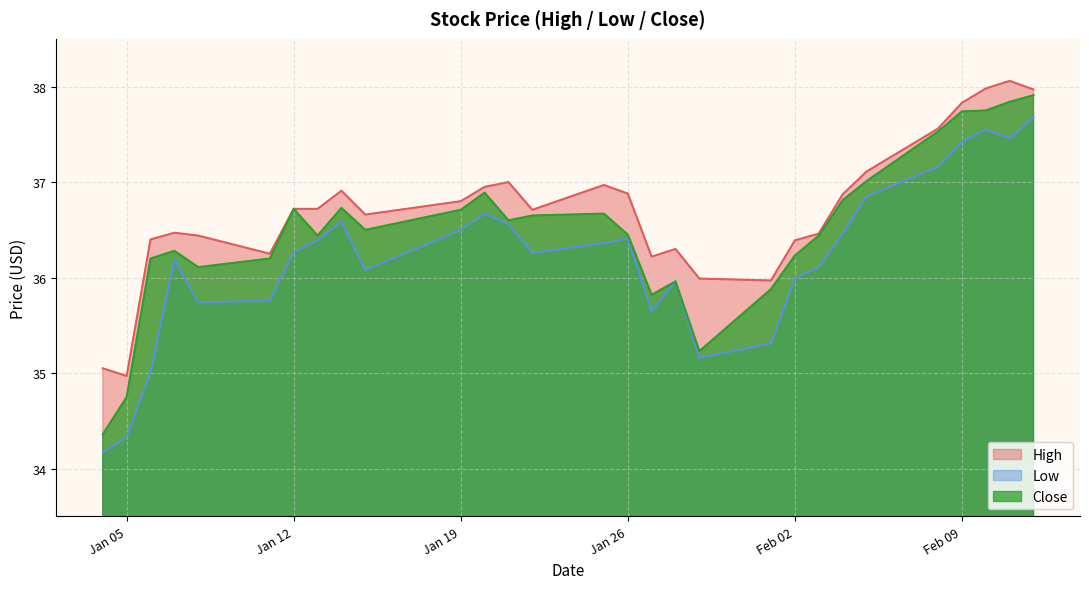

What is the sum of all High values?

1064.6